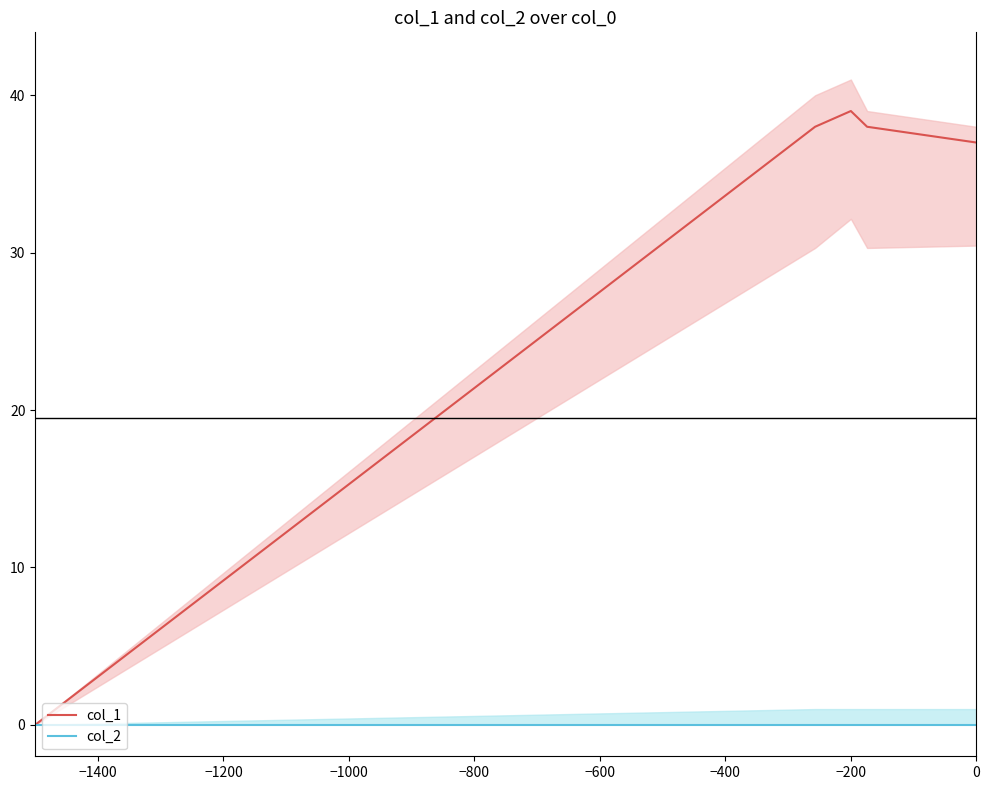

Which series has the largest total across all categories?

col_1